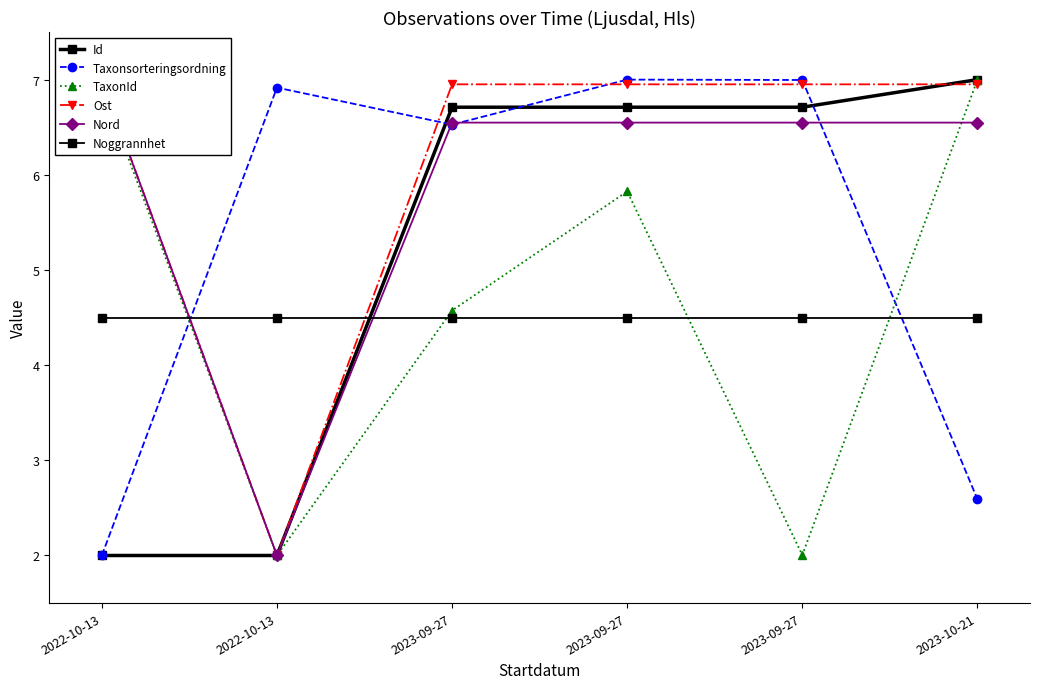

After their last crossing, which series has the higher values: Noggrannhet or TaxonId?

TaxonId